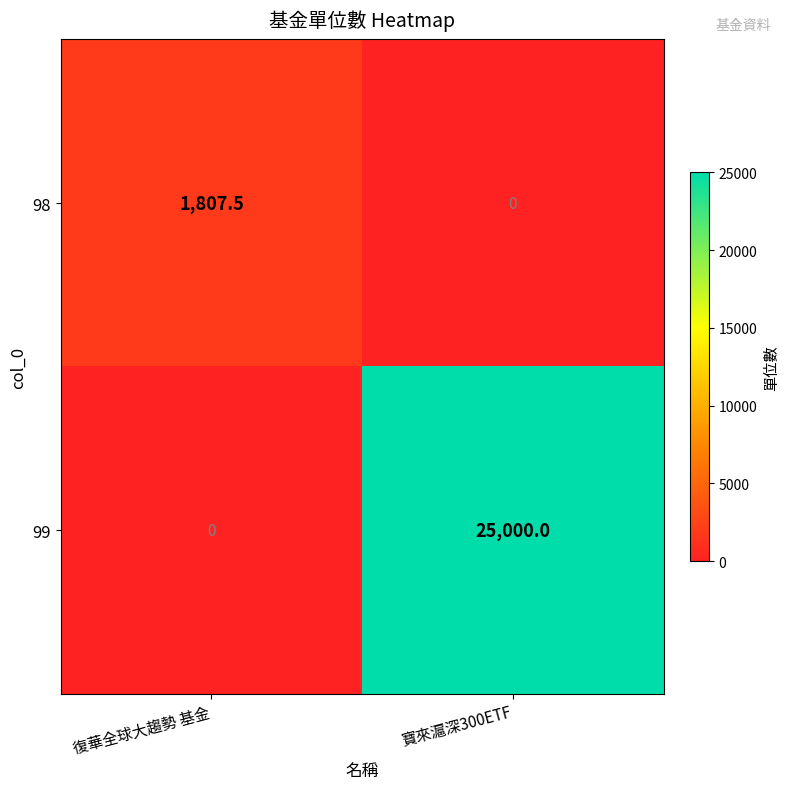

At which category is the sum across all series the highest?

寶來滬深300ETF